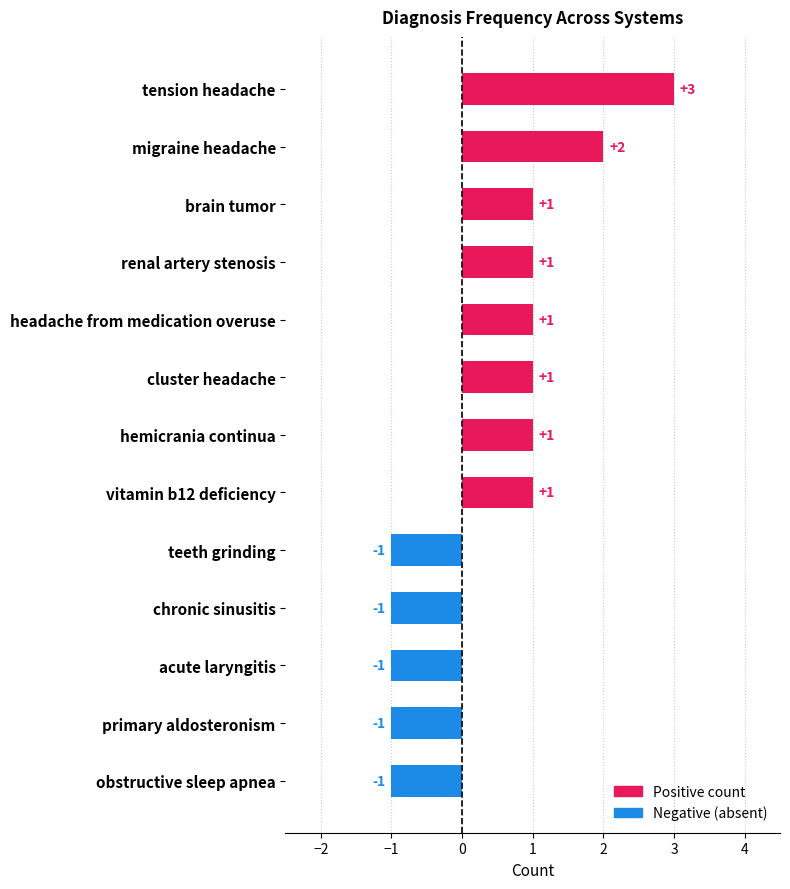

The value at hemicrania continua is 1. True or false?

True